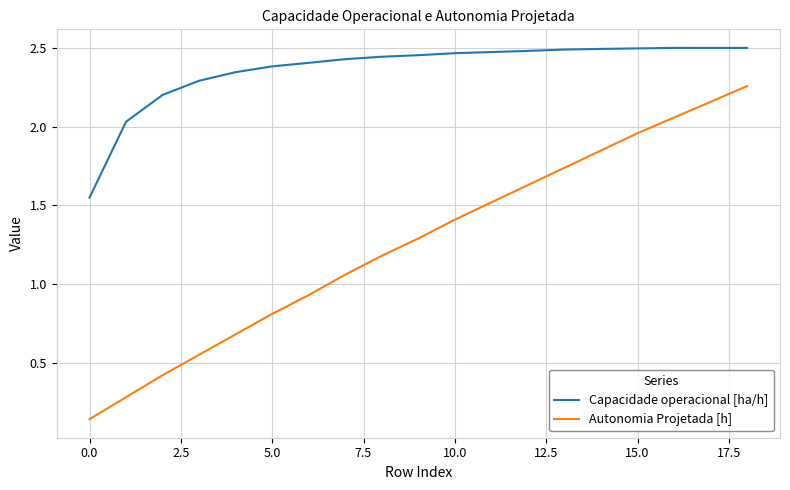

What is the difference between the maximum and minimum values in the Capacidade operacional [ha/h] series?

1.0